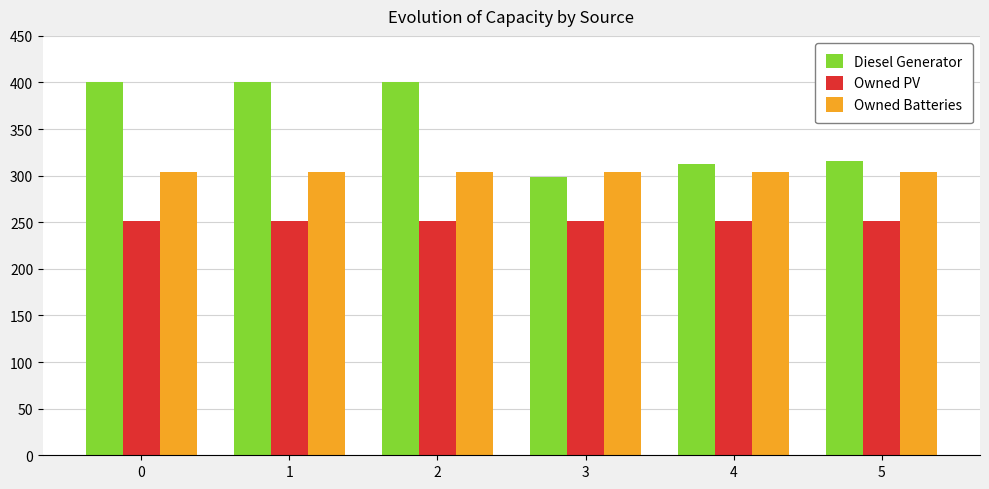

Count the number of data series in this chart.

3